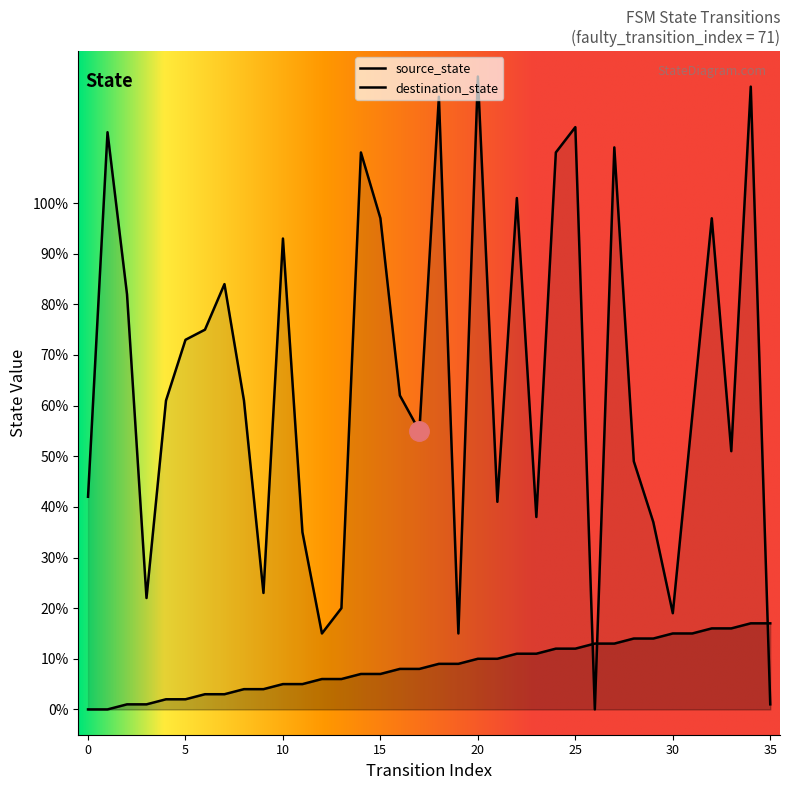

Reading right to left, extract all data points from this chart.

source_state: 17	17	16	16	15	15	14	14	13	13	12	12	11	11	10	10	9	9	8	8	7	7	6	6	5	5	4	4	3	3	2	2	1	1	0	0
destination_state: 1	123	51	97	58	19	37	49	111	0	115	110	38	101	41	125	15	121	55	62	97	110	20	15	35	93	23	61	84	75	73	61	22	82	114	42